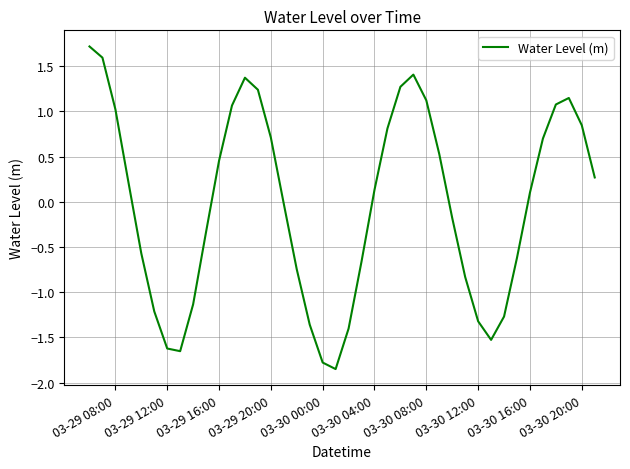

How many lines are shown in the chart?

1